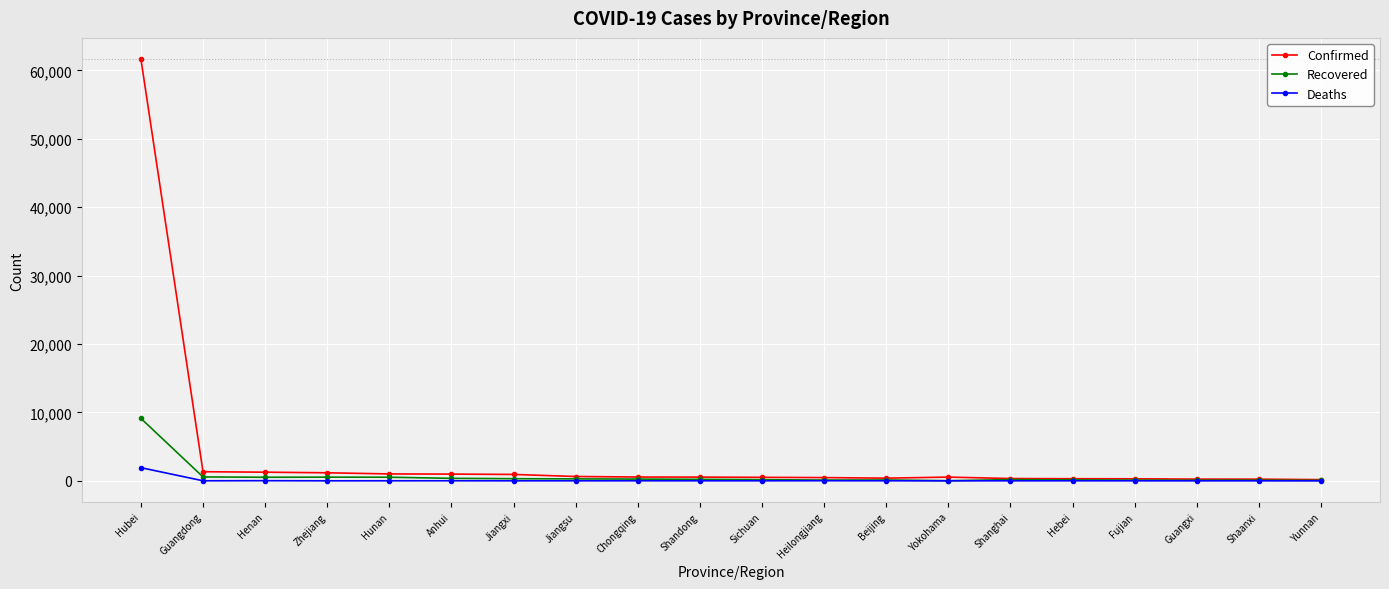

True or false: Deaths has more than 1 points higher than both neighbors.

True